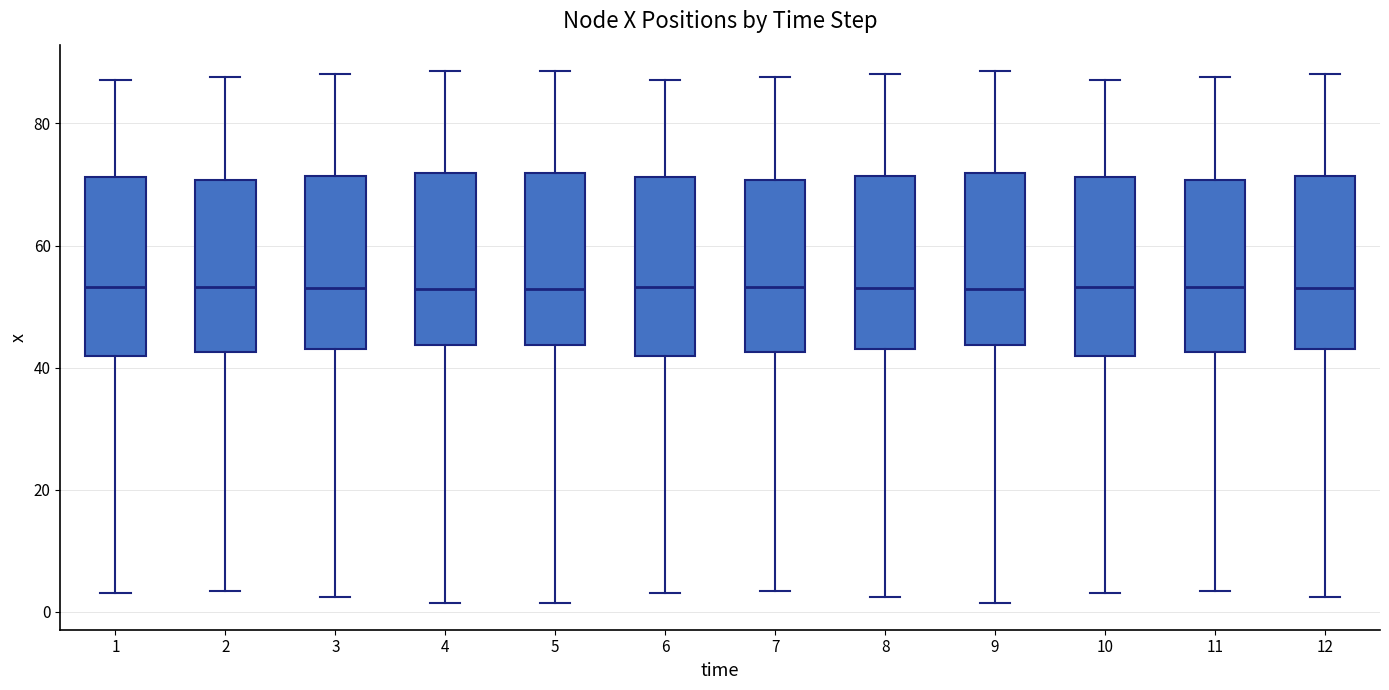

Reading left to right, transcribe this box plot: for each box, give where its median line is, the range the box spans, and where its two whiskers end, as read against the y-axis. The values are not printed on the chart, so give them approximately, as read against the axis.

1: median 54, box 42 to 72, whiskers 4 to 88
2: median 54, box 42 to 70, whiskers 4 to 88
3: median 52, box 44 to 72, whiskers 2 to 88
4: median 52, box 44 to 72, whiskers 2 to 88
5: median 52, box 44 to 72, whiskers 2 to 88
6: median 54, box 42 to 72, whiskers 4 to 88
7: median 54, box 42 to 70, whiskers 4 to 88
8: median 52, box 44 to 72, whiskers 2 to 88
9: median 52, box 44 to 72, whiskers 2 to 88
10: median 54, box 42 to 72, whiskers 4 to 88
11: median 54, box 42 to 70, whiskers 4 to 88
12: median 52, box 44 to 72, whiskers 2 to 88